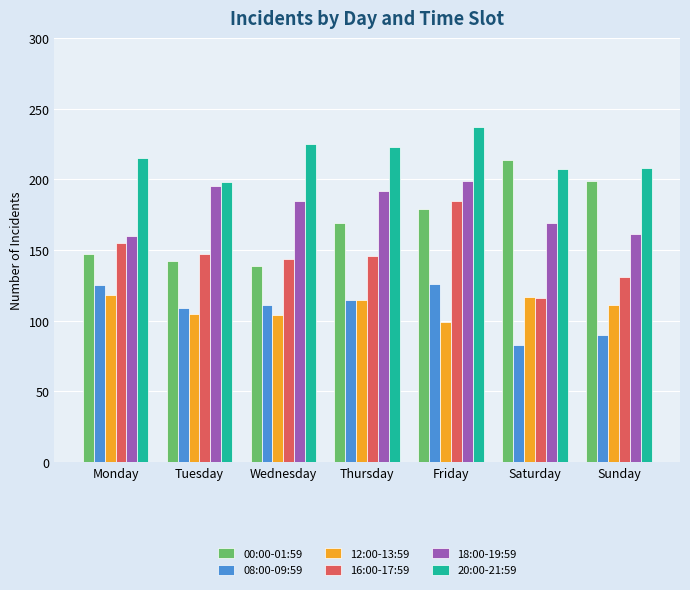

At which category is the sum across all series the highest?

Friday